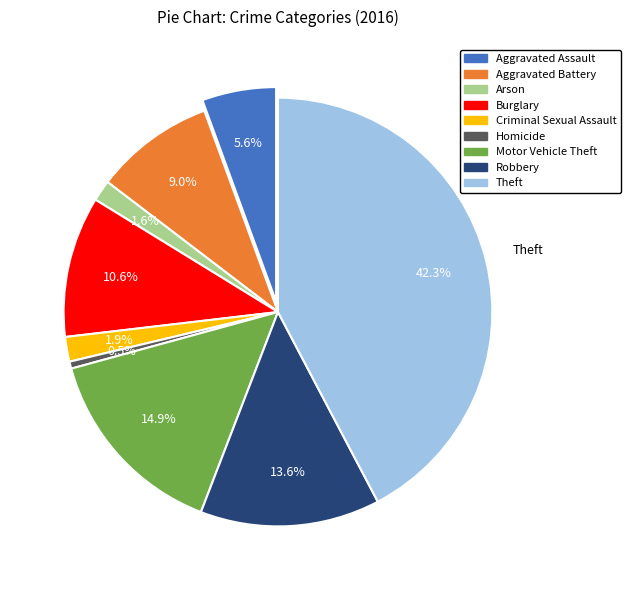

Is there any slice that represents more than half of the pie?

No